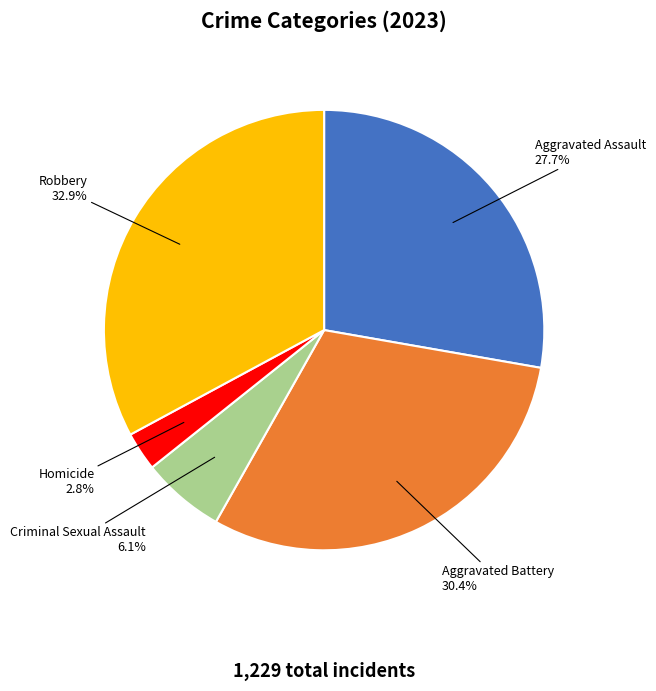

True or false: Criminal Sexual Assault accounts for 1% of the total.

False